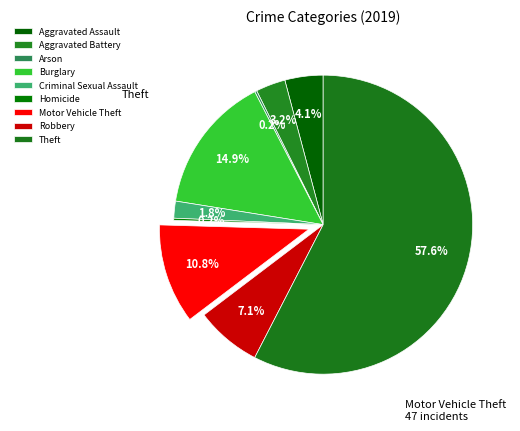

Rank the categories by value from lowest to highest.

Arson, Homicide, Criminal Sexual Assault, Aggravated Battery, Aggravated Assault, Robbery, Motor Vehicle Theft, Burglary, Theft